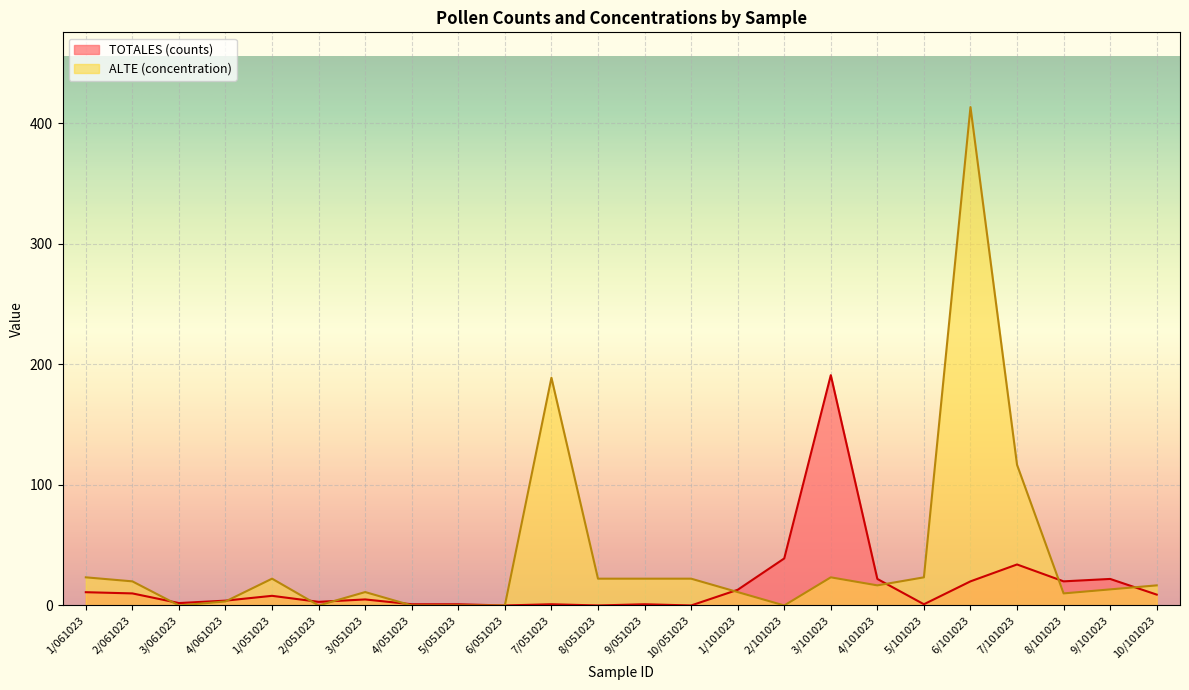

How many interior local peaks does the TOTALES (counts) series have?

7